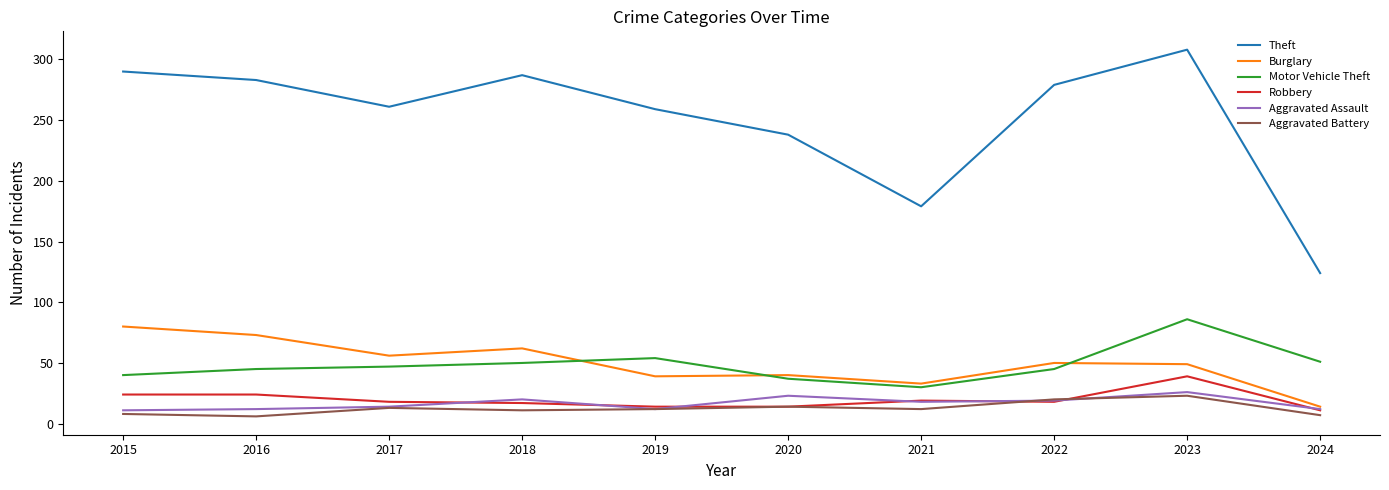

The value of Motor Vehicle Theft at 2024 is 29. True or false?

False